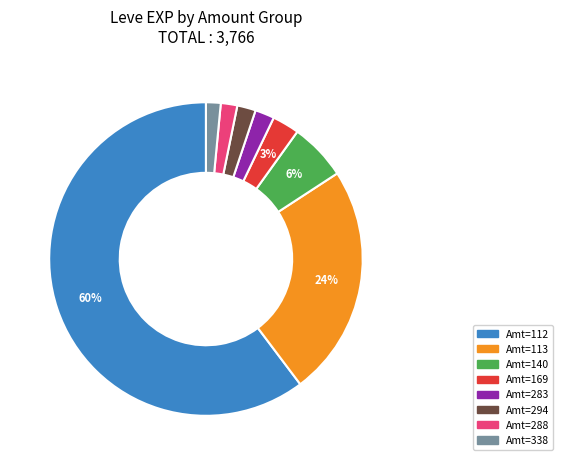

Is it true that Amt=294 is 2% of the pie?

True